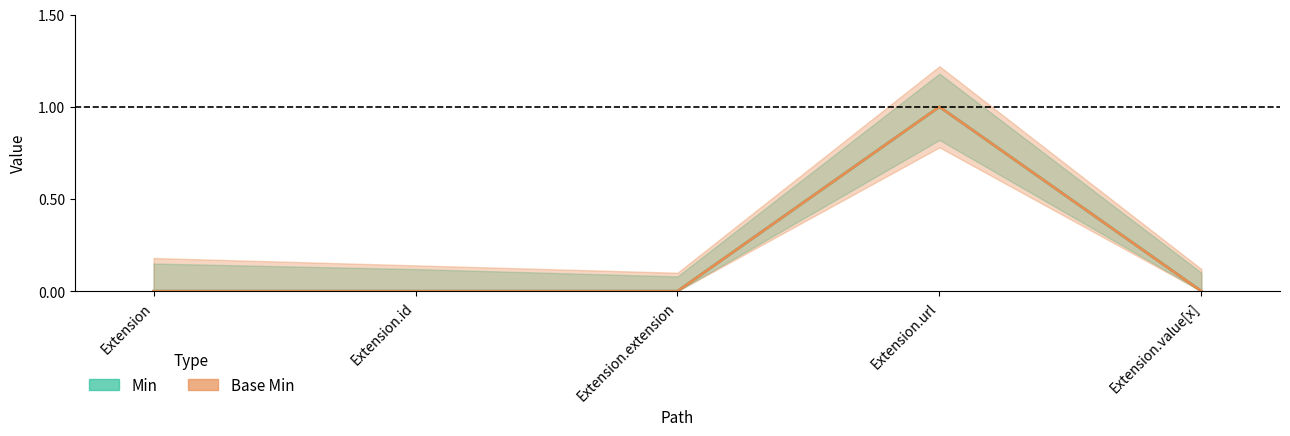

Read the Base Min value at Extension.url.

1